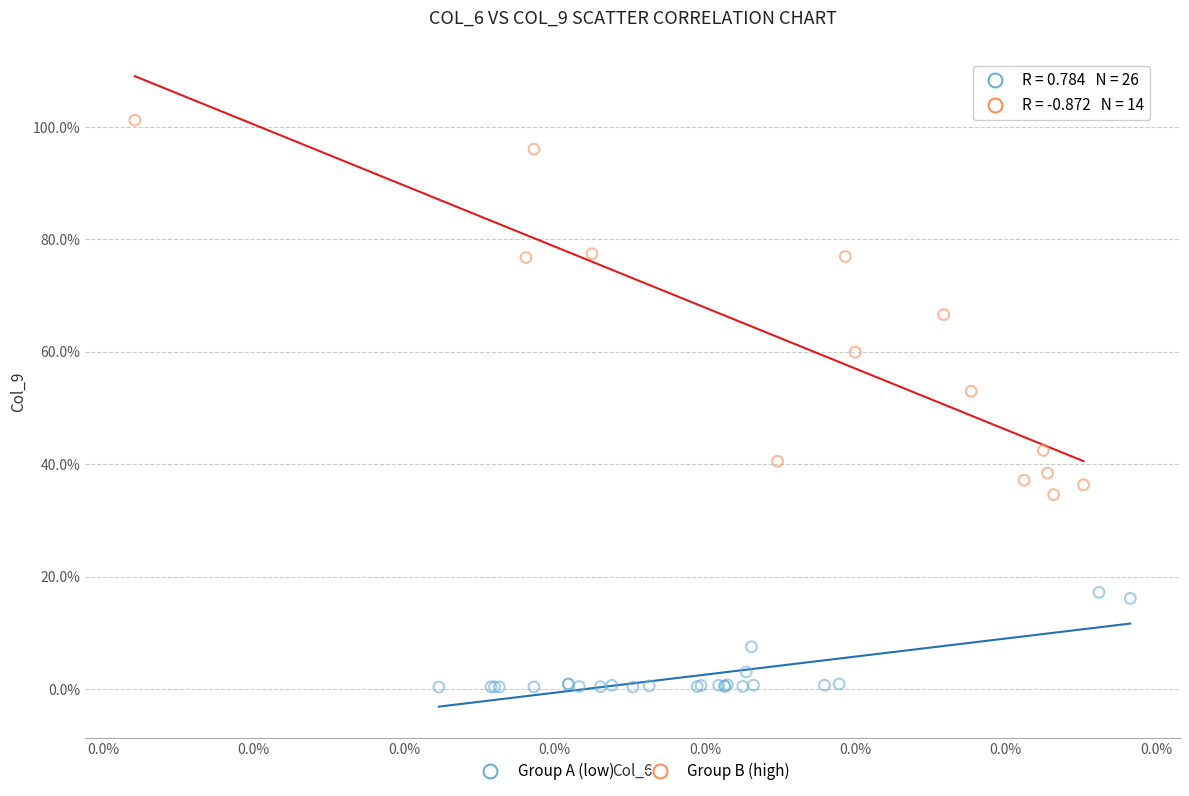

Which series has the largest Y range (max minus min)?

Group B (high)